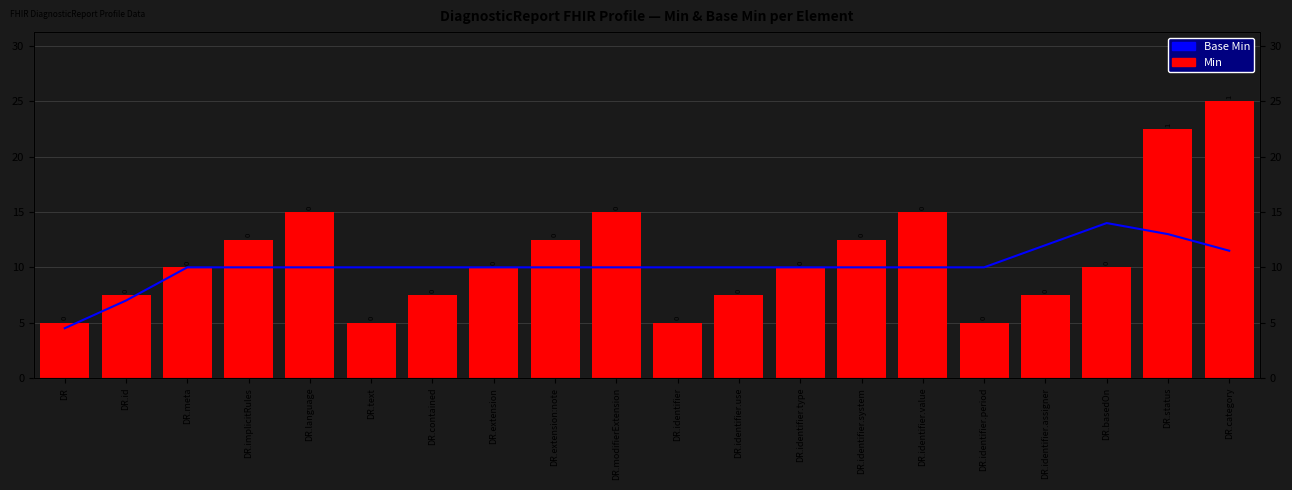

What is the maximum value for Min?

25.0